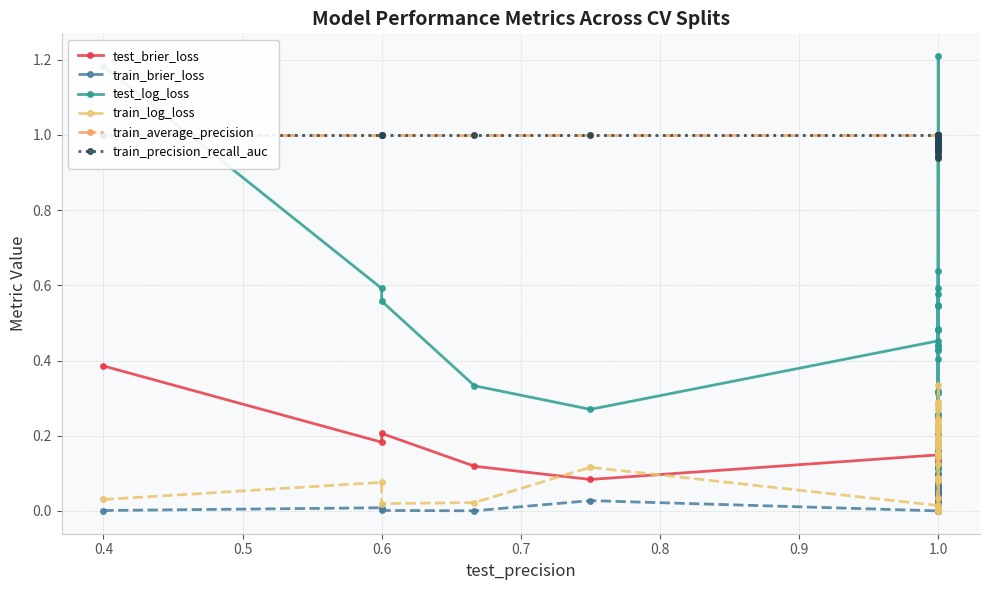

Is the value of train_average_precision at 1.0 greater than the value of test_brier_loss at 1.0?

Yes